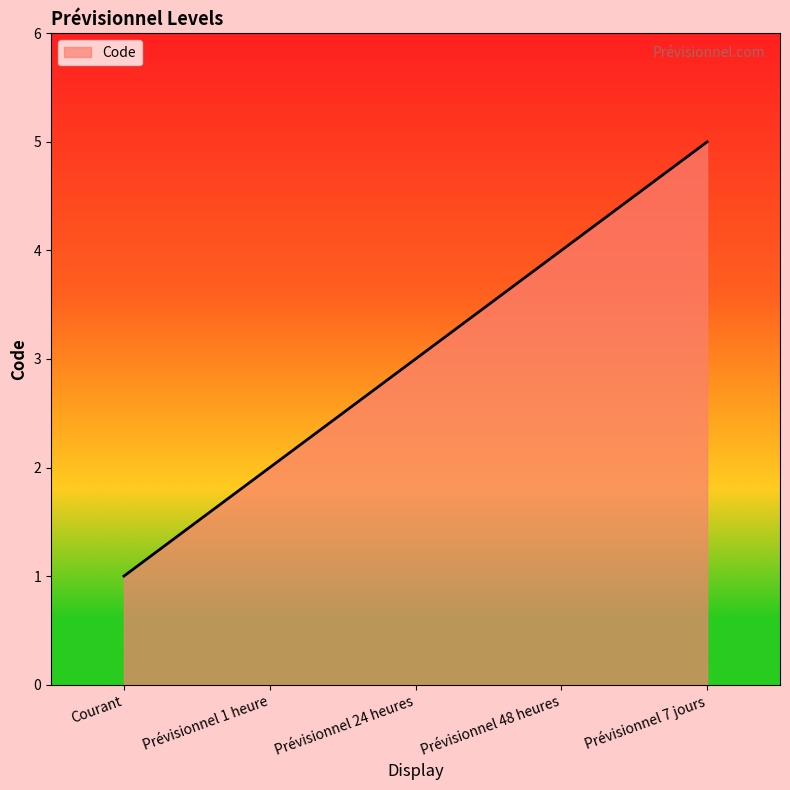

Where is the data nearest to the value 3?

Prévisionnel 24 heures